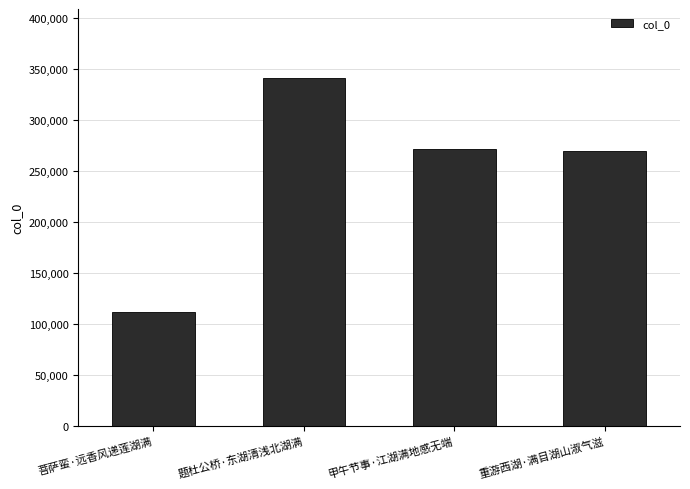

Reading left to right, list all the values displayed in this chart.

111564	340826	271445	269196